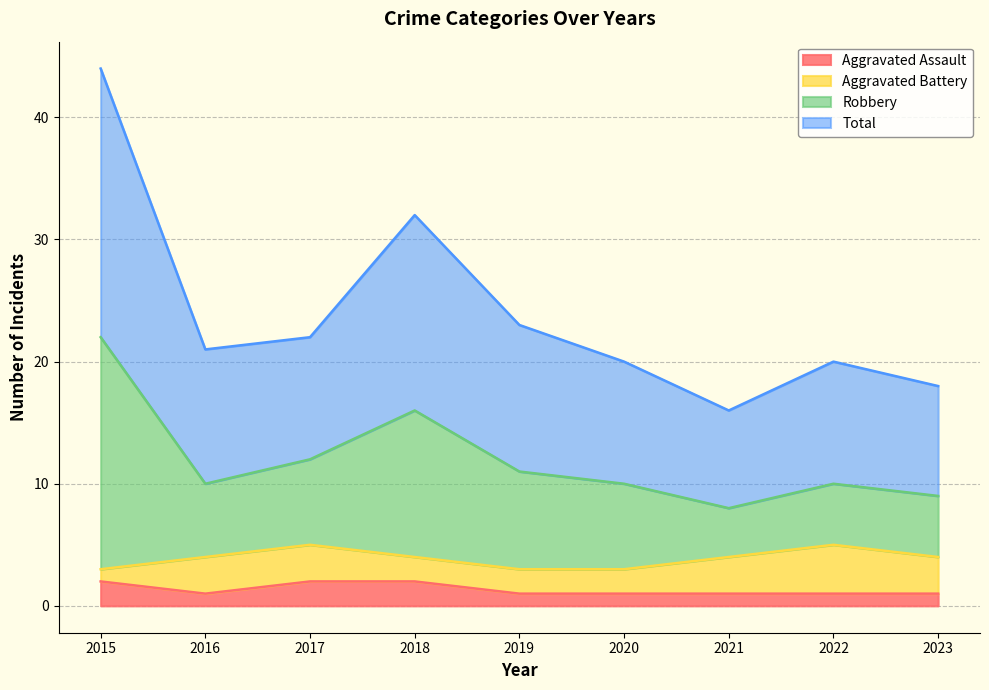

What is the sum of the Total values at 2020 and 2018?

26